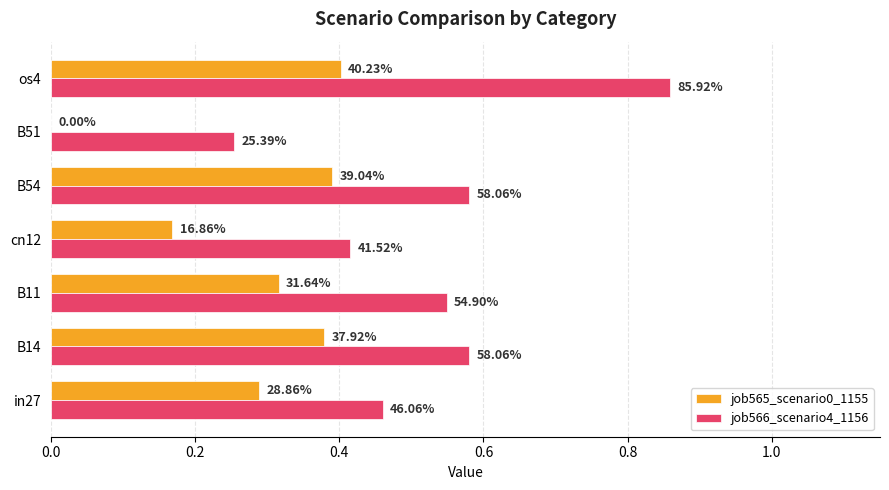

What are all the series names shown in the legend?

job565_scenario0_1155, job566_scenario4_1156